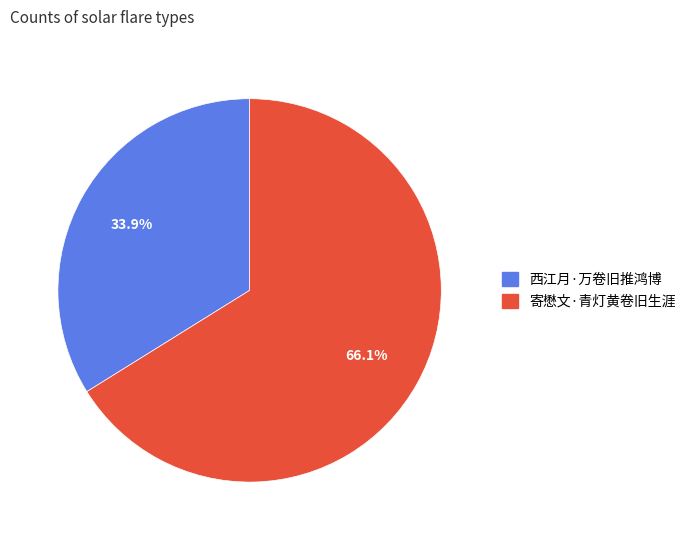

What is the total percentage of 寄懋文·青灯黄卷旧生涯 and 西江月·万卷旧推鸿博?

100.0%